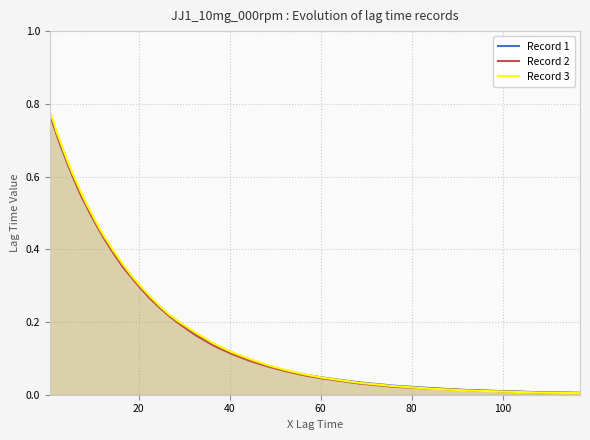

Which series has the largest range (max minus min)?

Record 3